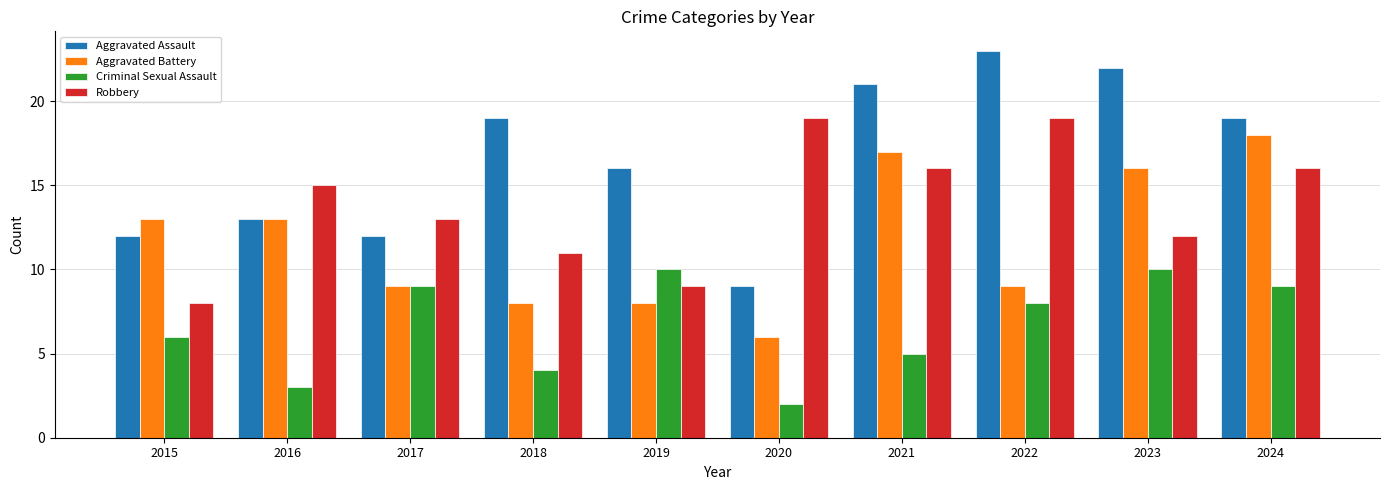

What is the sum of the Aggravated Battery values at 2022 and 2023?

25